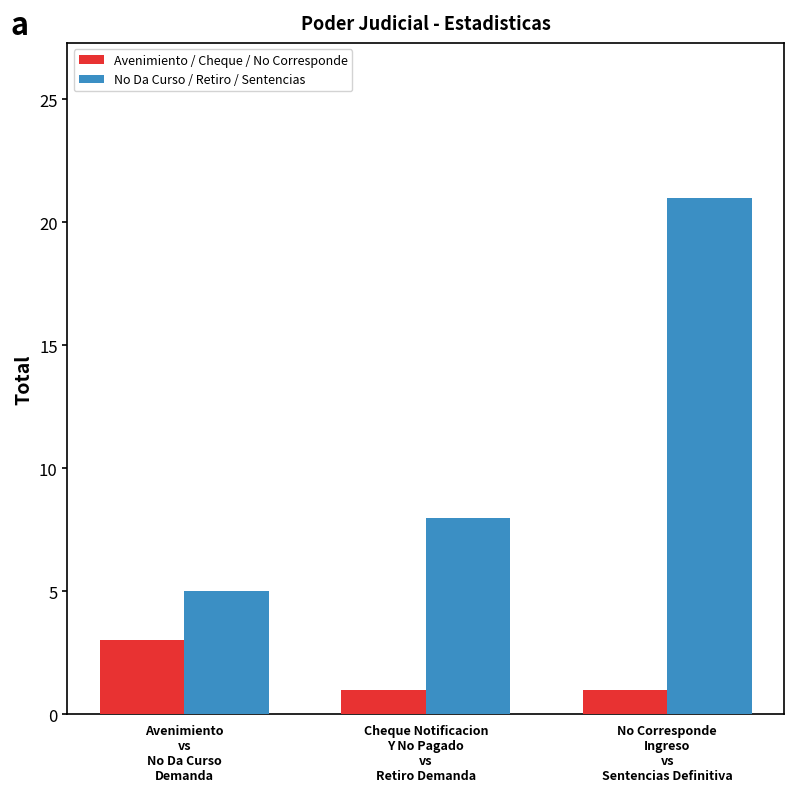

Which series has the largest total across all categories?

No Da Curso / Retiro / Sentencias